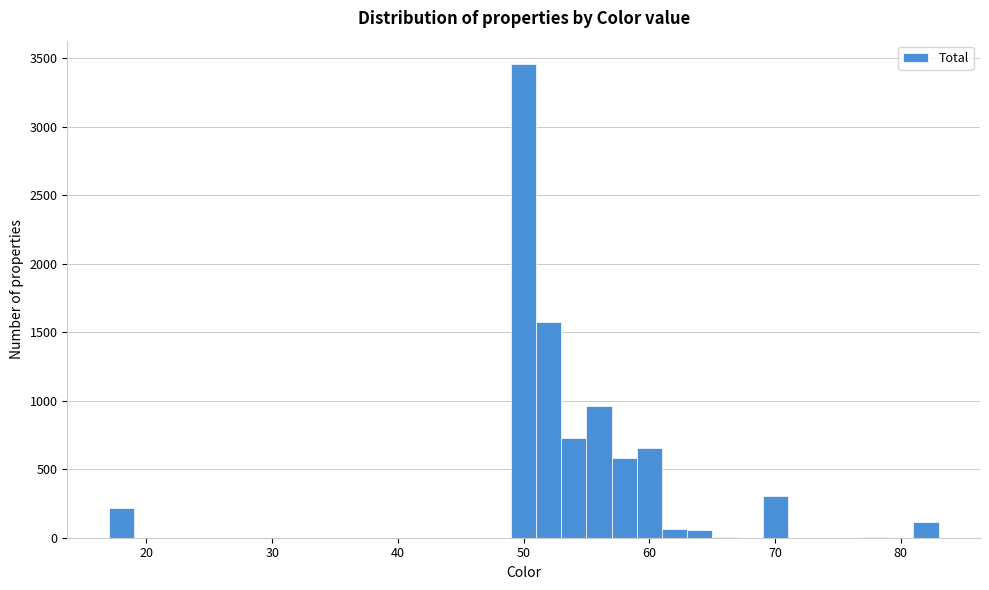

Read against the x-axis, roughly where is the centre of the tallest bar?

50